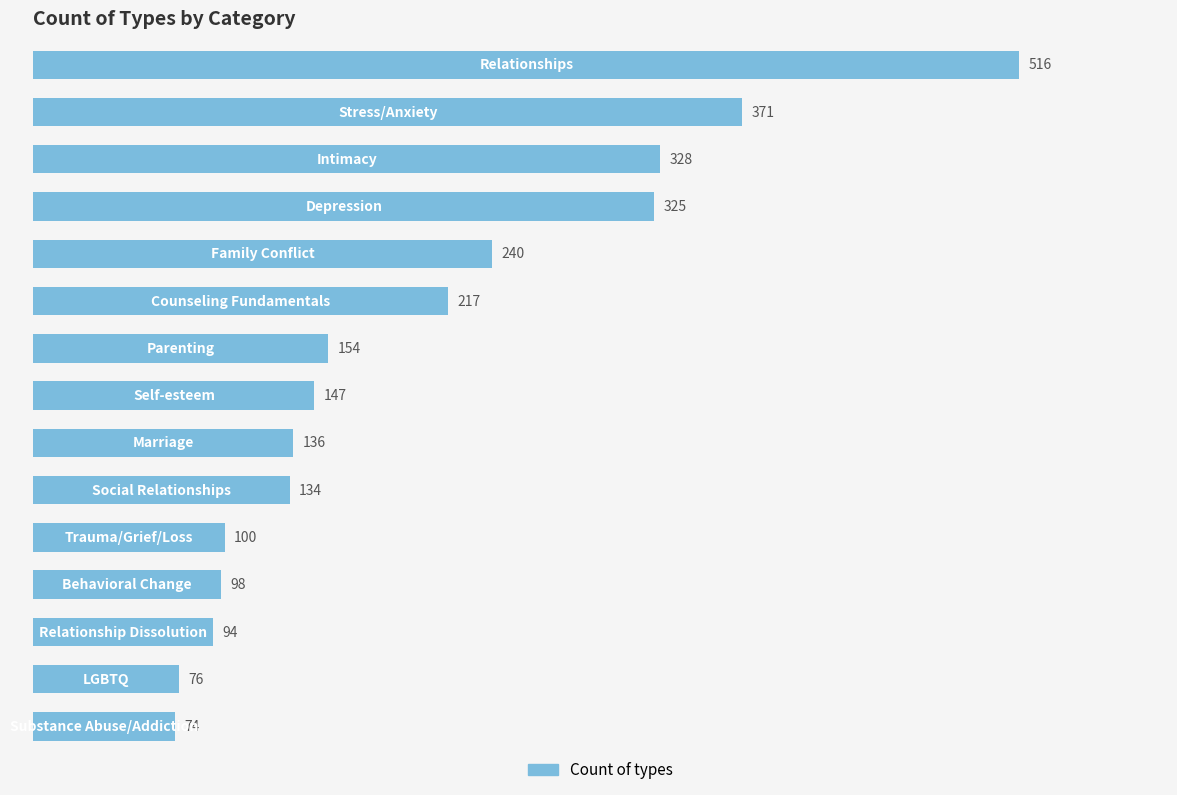

True or false: the data shows 97 at 300.

False